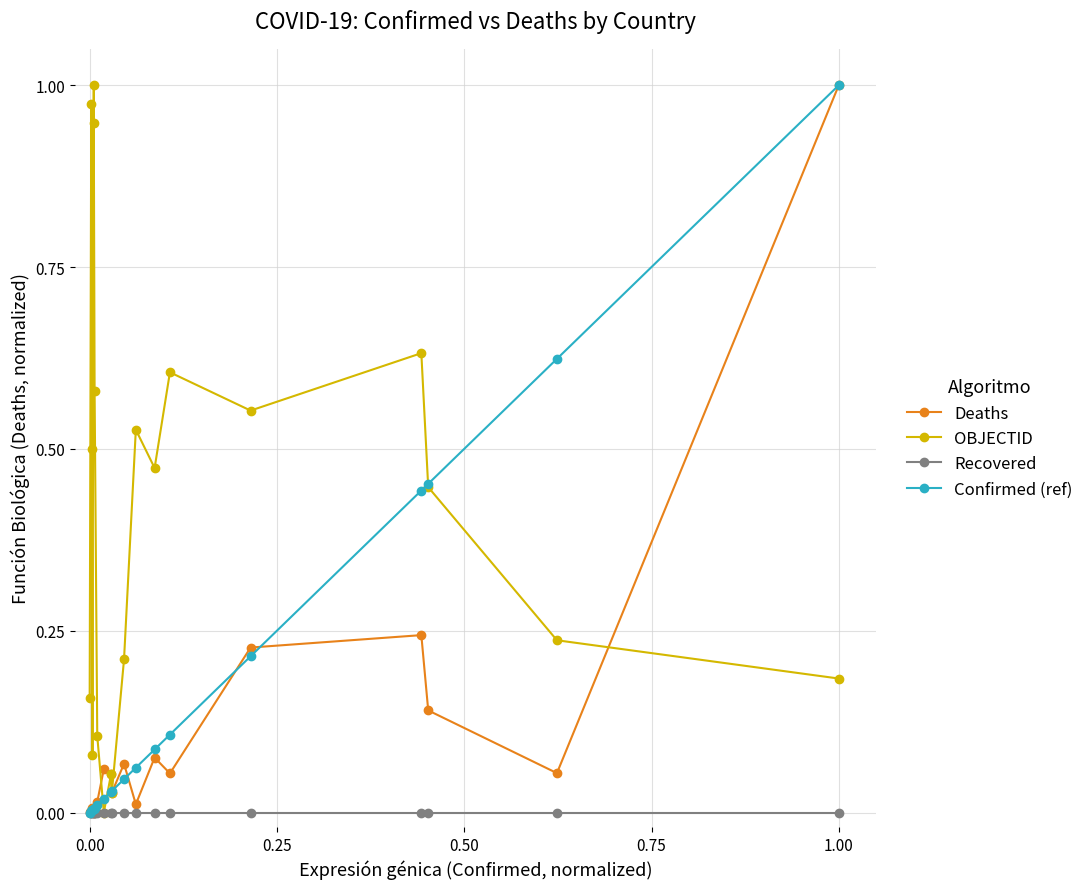

True or false: OBJECTID has more than 0 points higher than both neighbors.

True